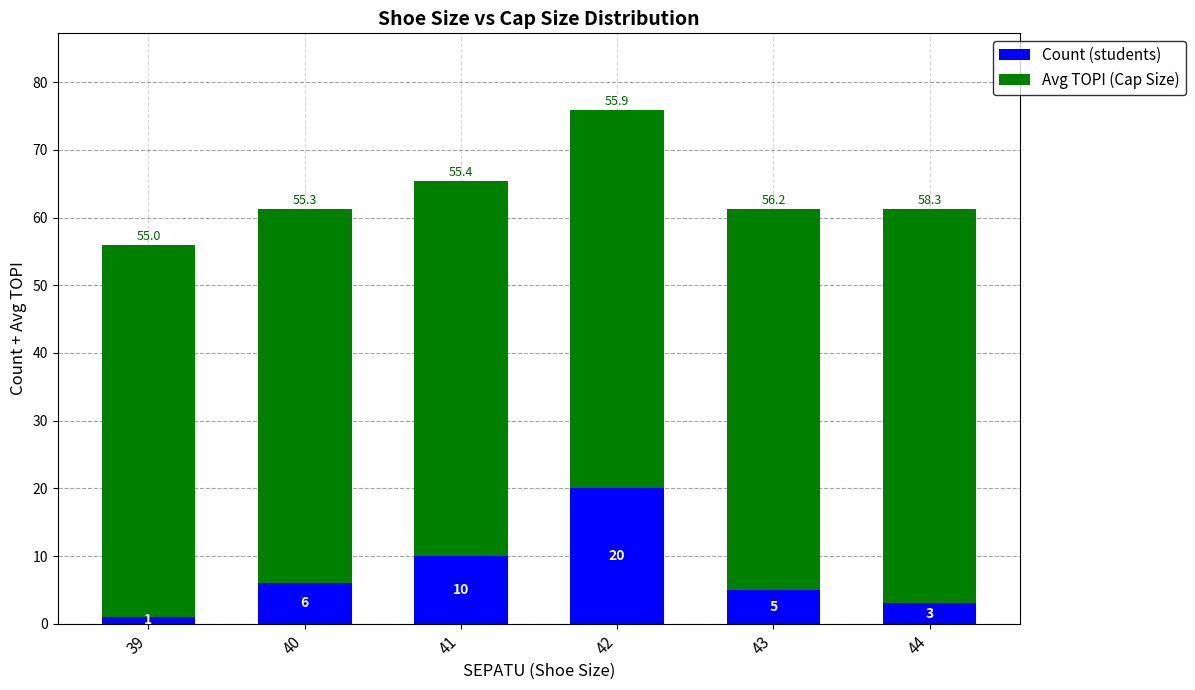

Is it true that Count (students) equals 10.0 at 41?

True